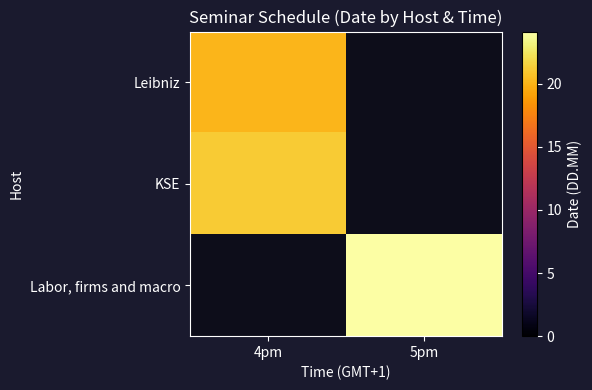

What is the highest value of the KSE series?

21.1